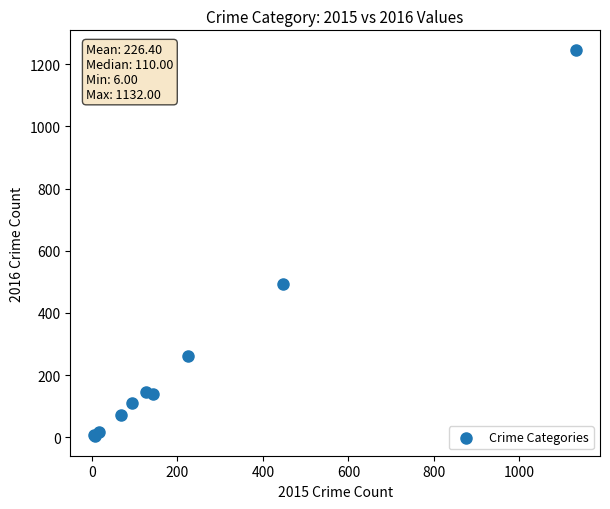

What Y value in the scatter plot is closest to 625?

493